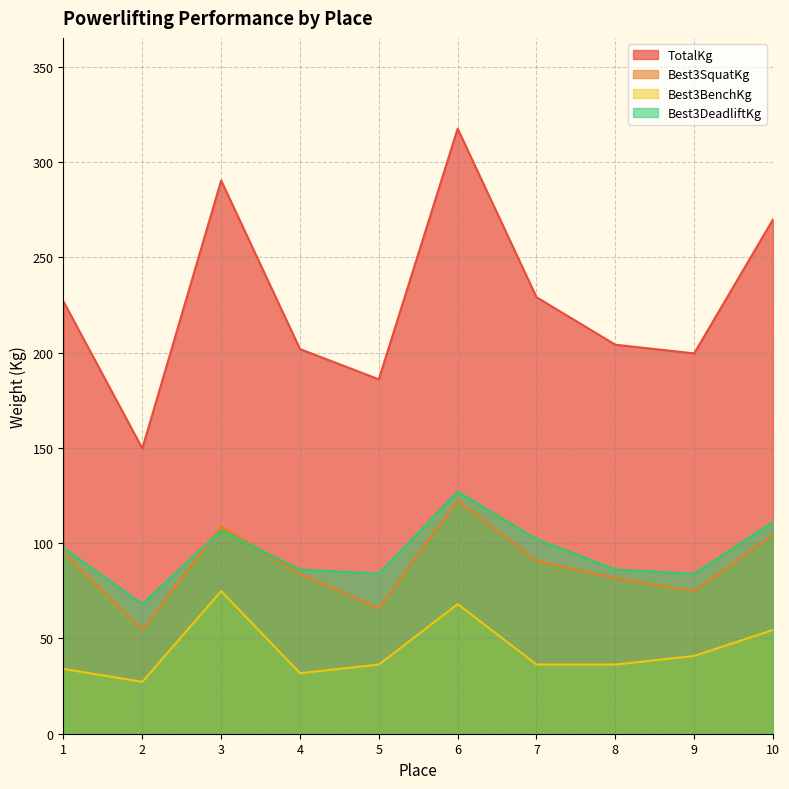

What is the value of the Best3DeadliftKg point at the 6th from the left?

127.0